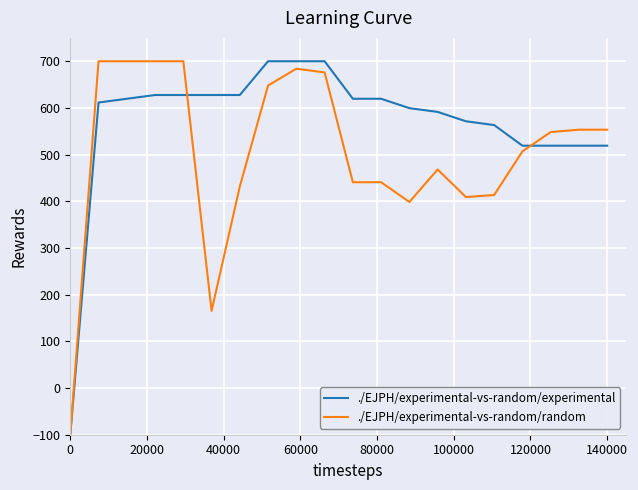

Rank the series by their average value, from highest to lowest.

./EJPH/experimental-vs-random/experimental, ./EJPH/experimental-vs-random/random